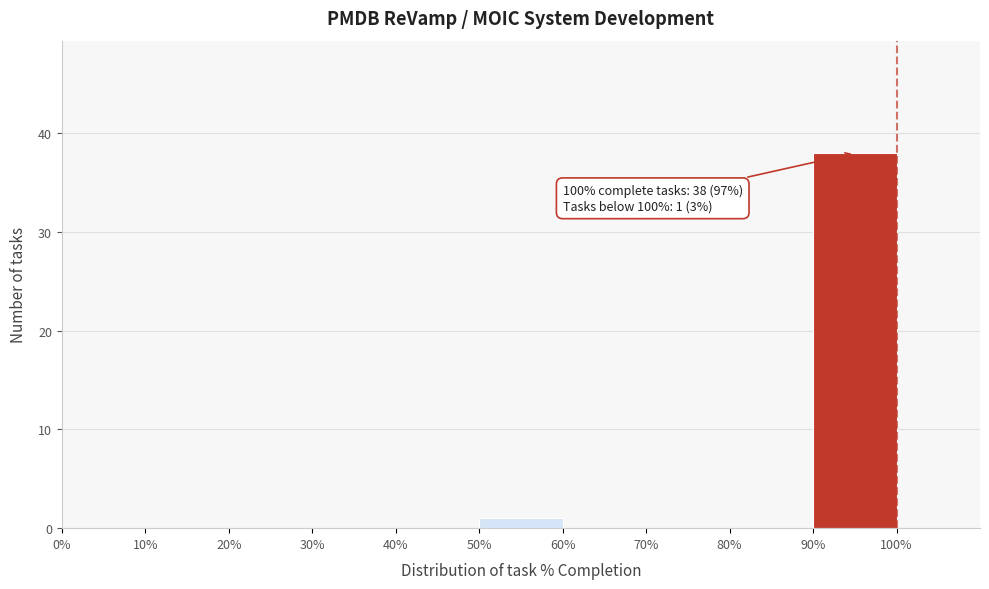

Over which range of the x-axis is the bar tallest?

90% to 100%